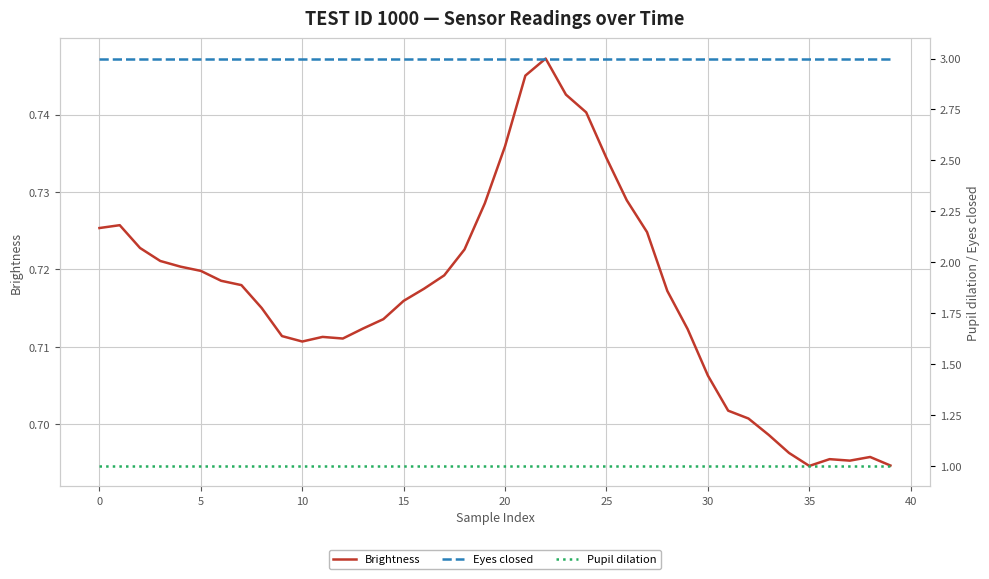

Which series changed the most between 5 and 24?

Brightness